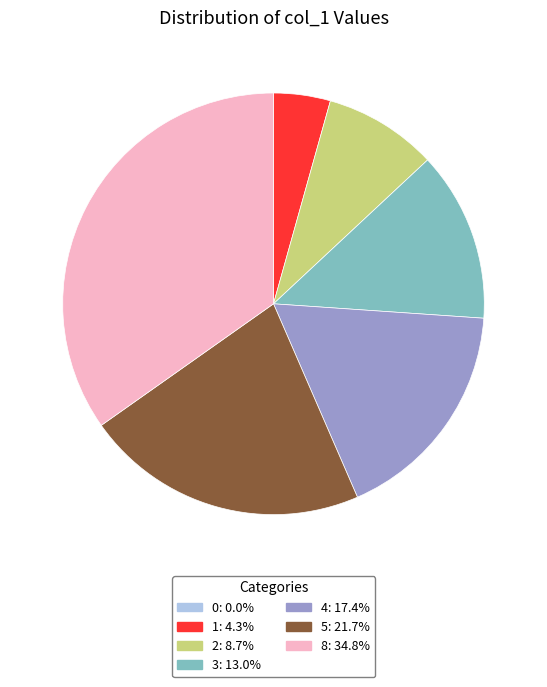

Is there a majority slice in this chart?

No